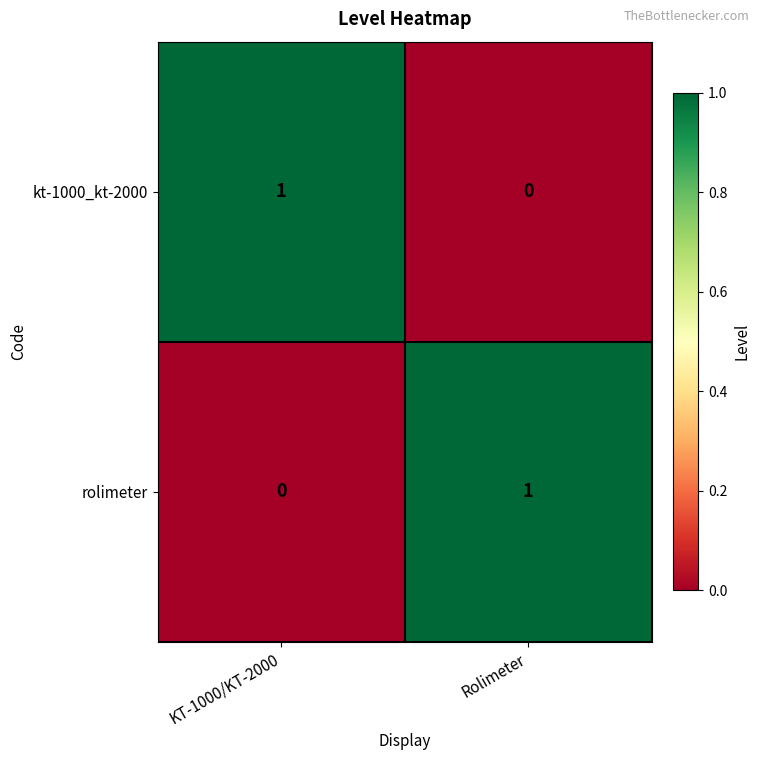

At which label does kt-1000_kt-2000 reach its peak?

KT-1000/KT-2000